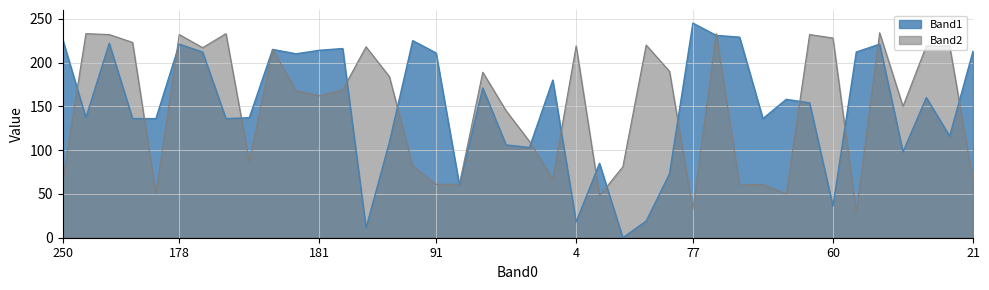

Which series has the largest total across all categories?

Band1